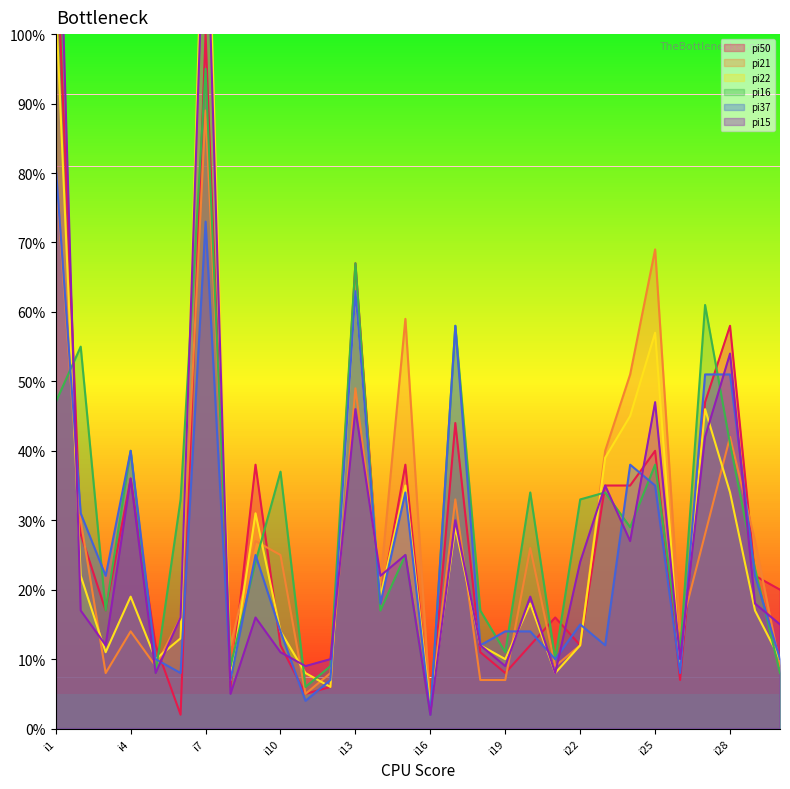

Is it true that pi50 equals 12 at i10?

True